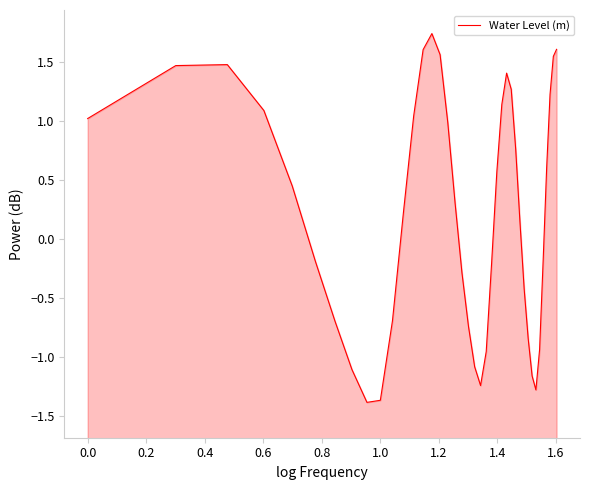

What is the difference between the maximum and second lowest values?

3.1